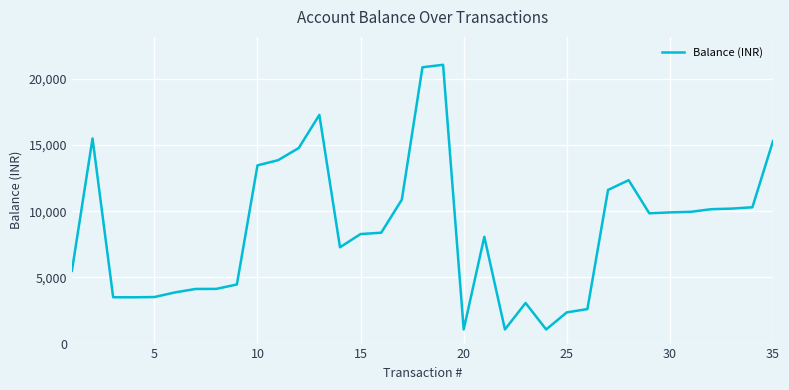

How many values exceed 8377?

18